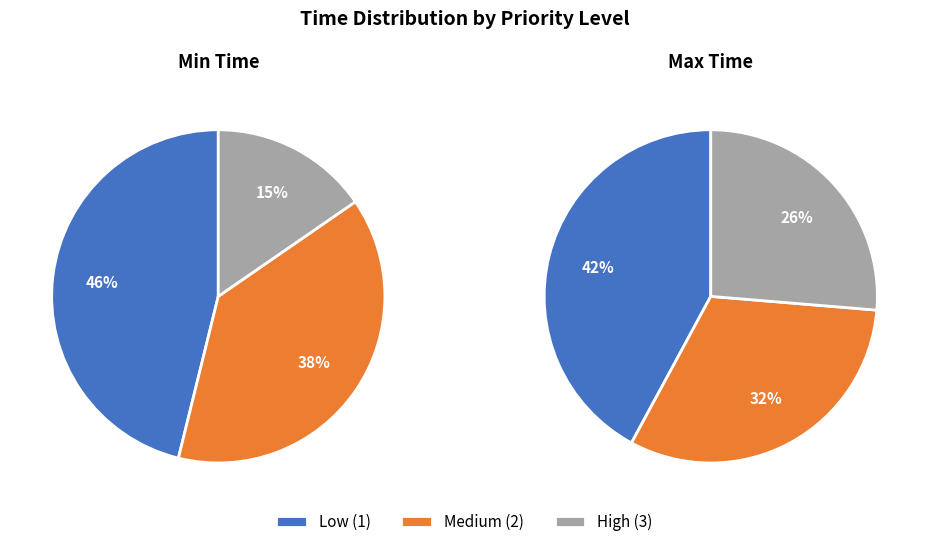

True or false: 2 accounts for 32% of the total.

True